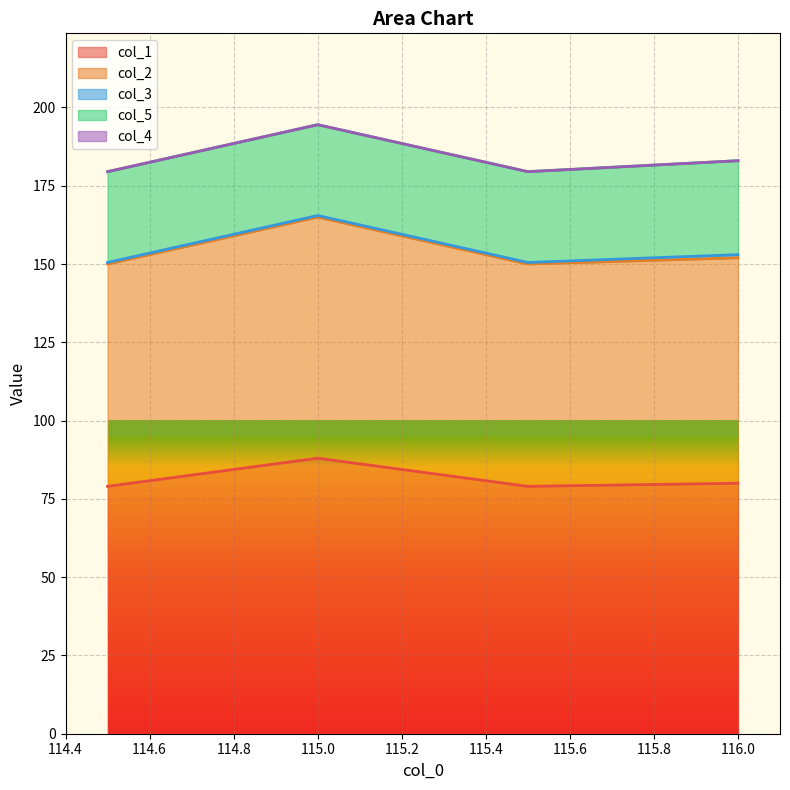

True or false: col_3 has more than 1 interior local peaks.

False